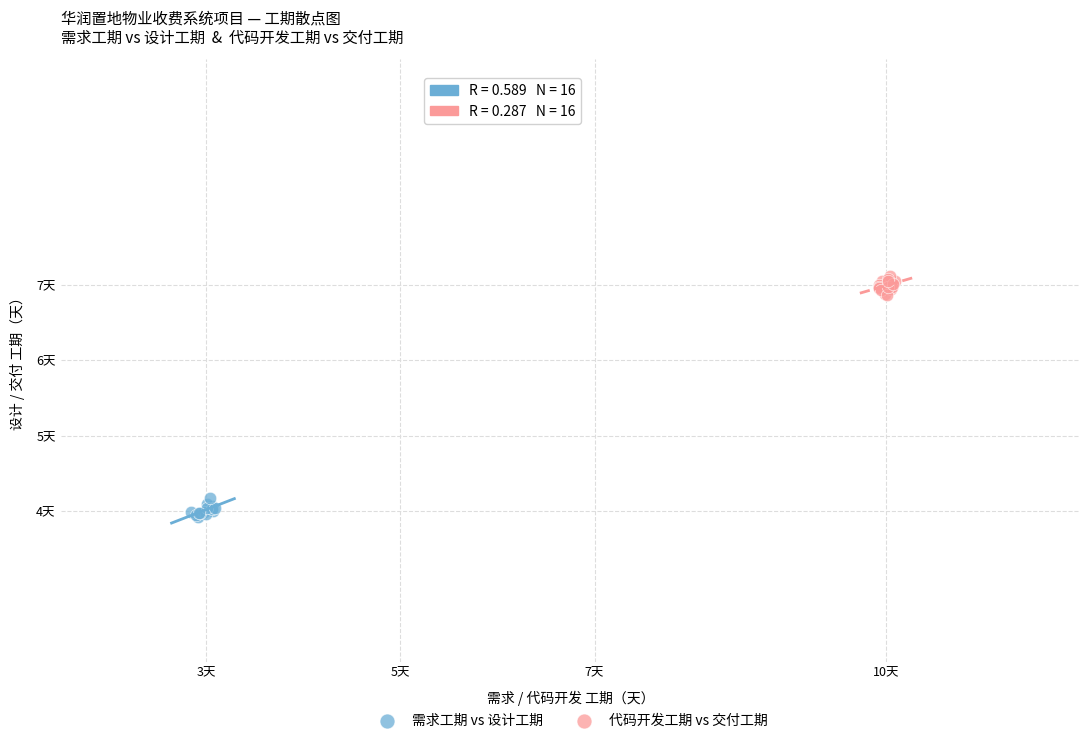

Which series reaches the minimum Y coordinate?

需求工期 vs 设计工期